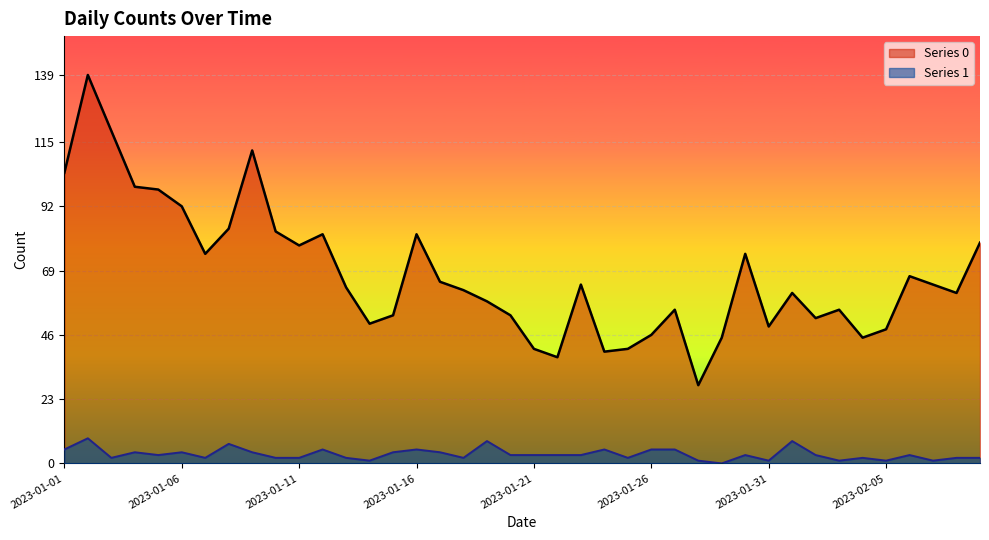

At which label does Series 1 first exceed 3?

2023-01-01